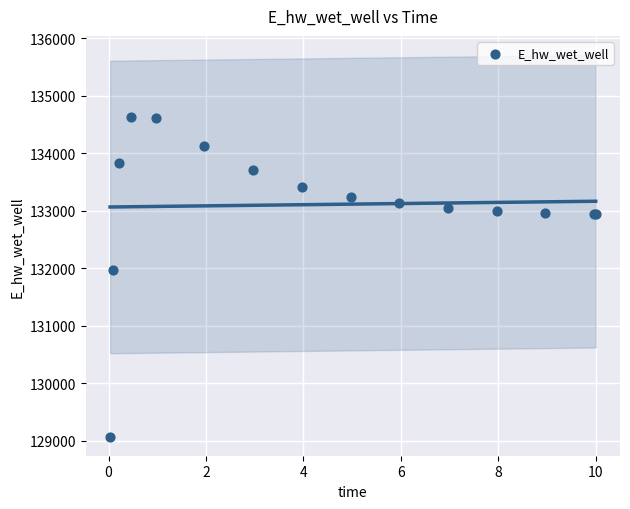

What Y value in the scatter plot is closest to 131849?

131970.1